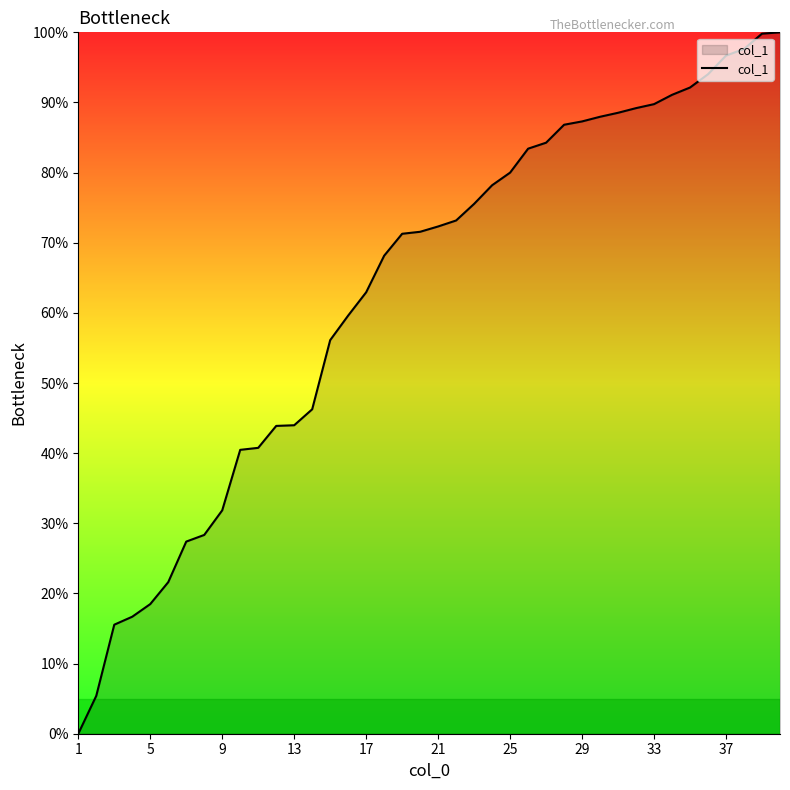

What is the difference between the maximum and minimum values?

100.0